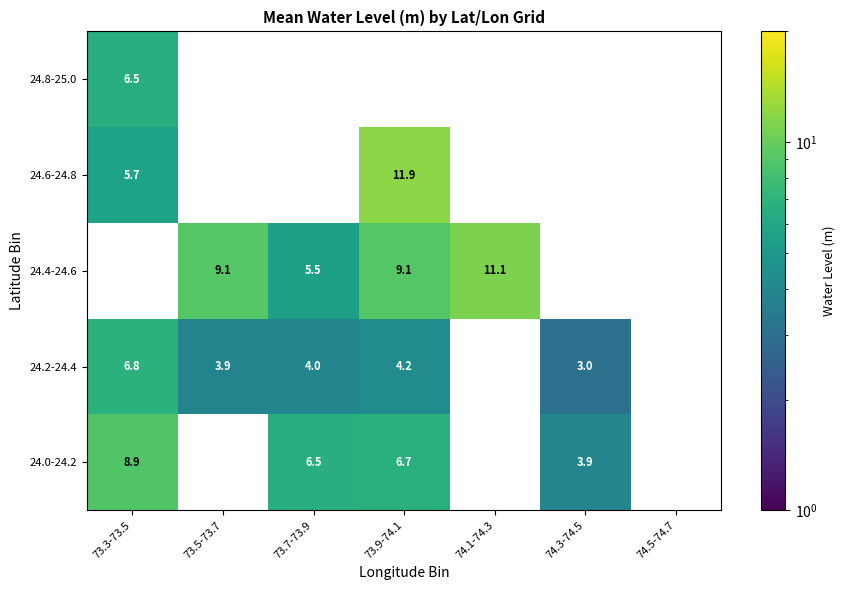

Count the number of data series in this chart.

5